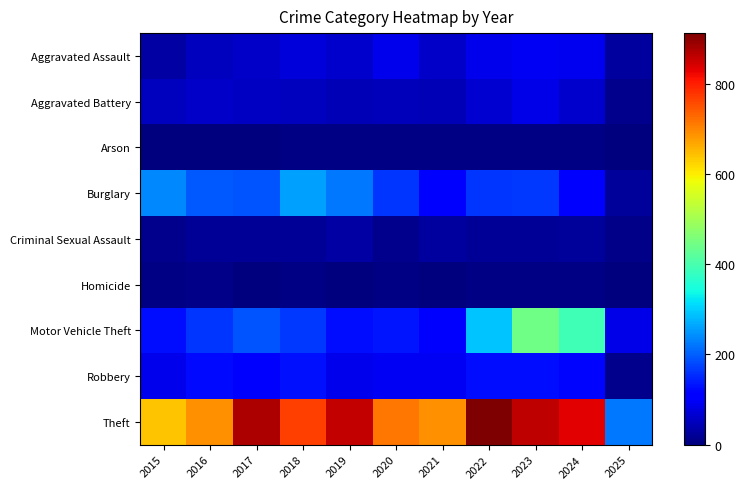

Which category has the lowest value across all series?

2025